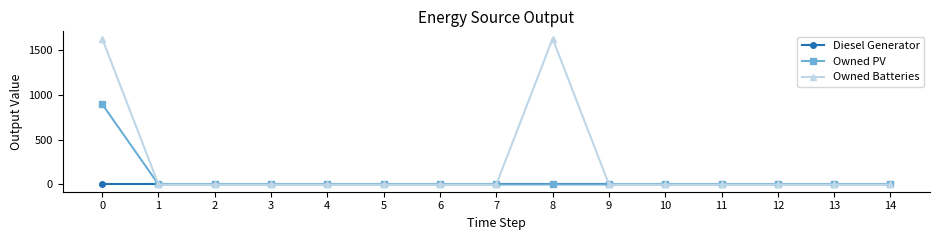

Rank the series by their average value, from highest to lowest.

Owned Batteries, Owned PV, Diesel Generator